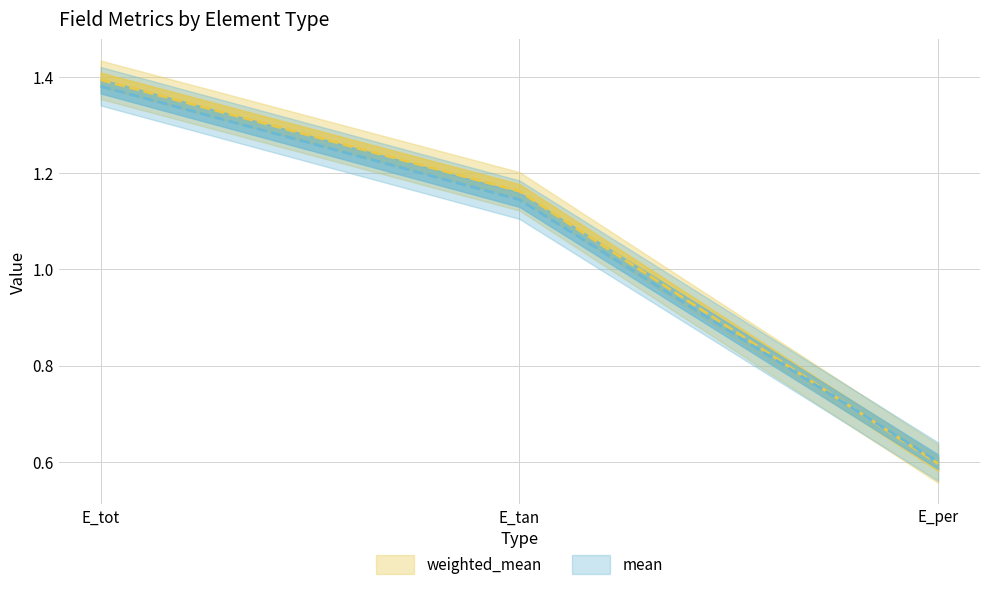

Reading left to right, list all the values displayed in this chart.

weighted_mean: E_tot=1.4	E_tan=1.2	E_per=0.6
mean: E_tot=1.4	E_tan=1.1	E_per=0.6